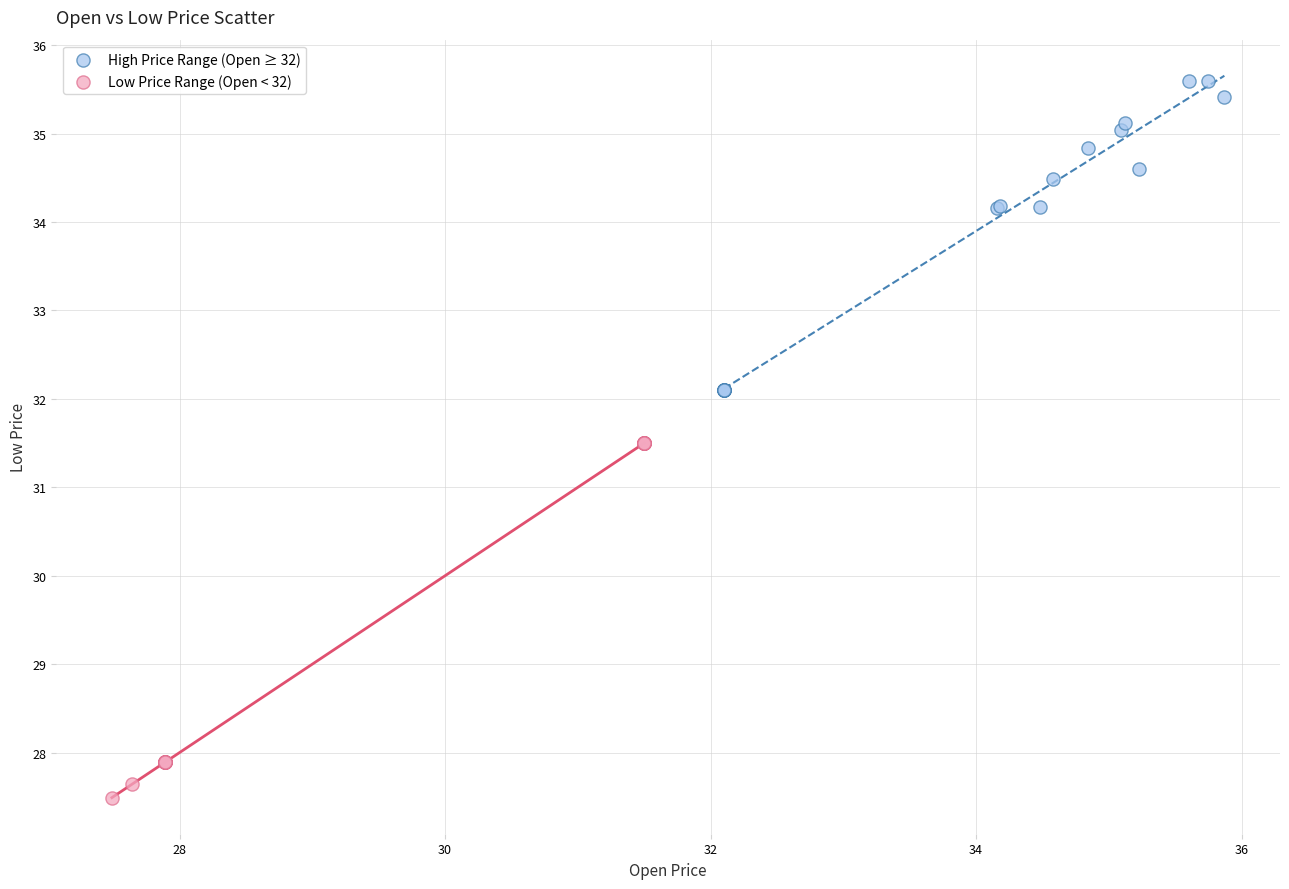

What are all the series names shown in the legend?

High Price Range (Open ≥ 32), Low Price Range (Open < 32)